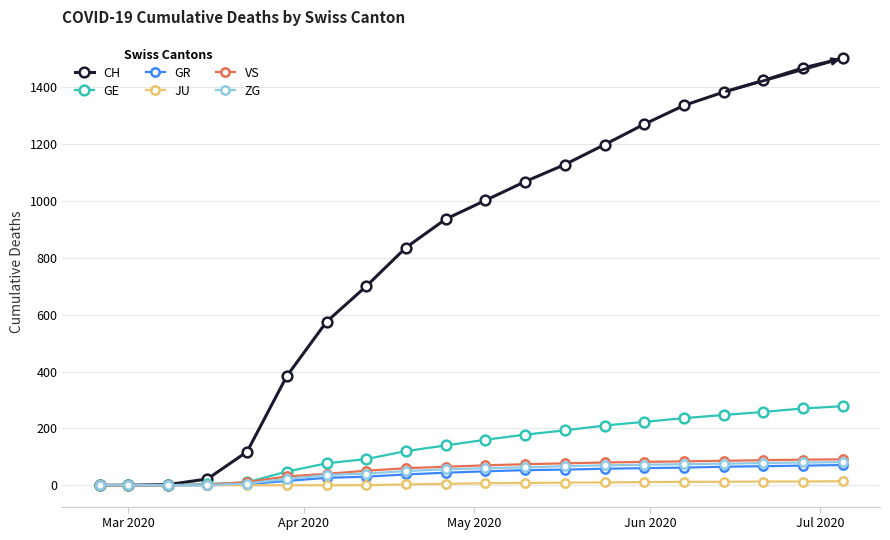

What is the value of the ZG point at the 5th from the left?

6